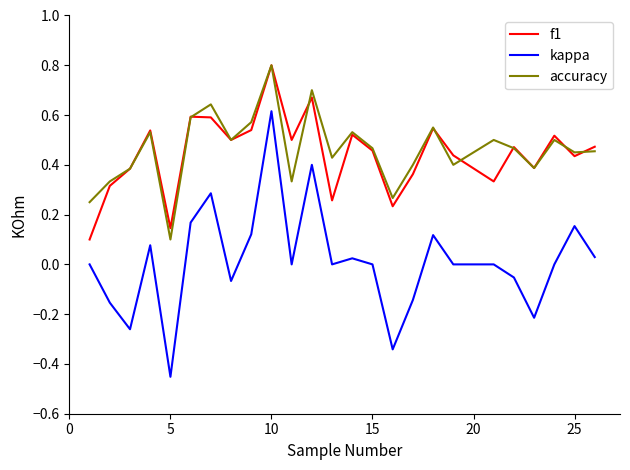

Which series has the largest range (max minus min)?

kappa